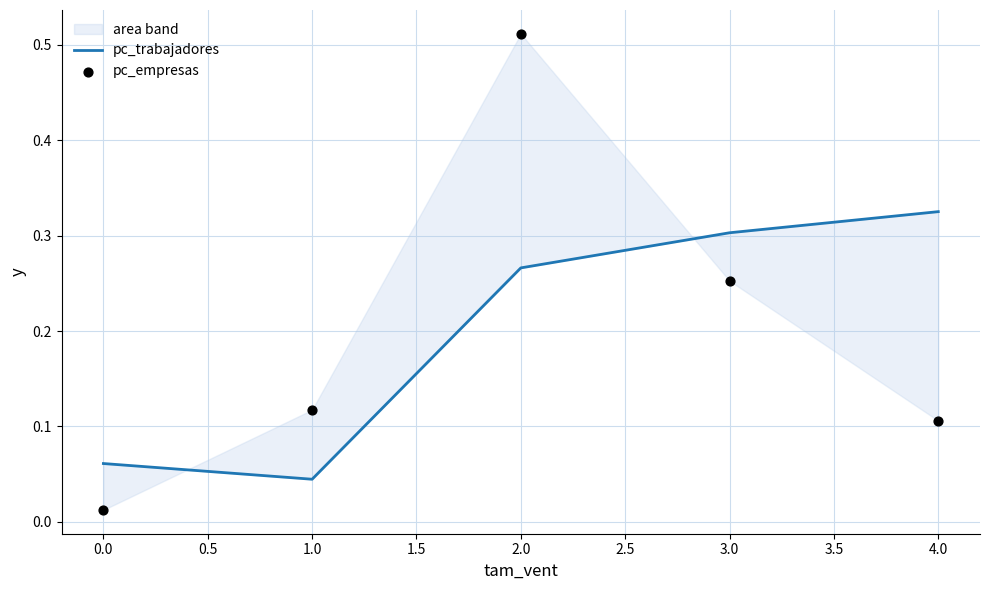

At how many categories does at least one series exceed 0?

5